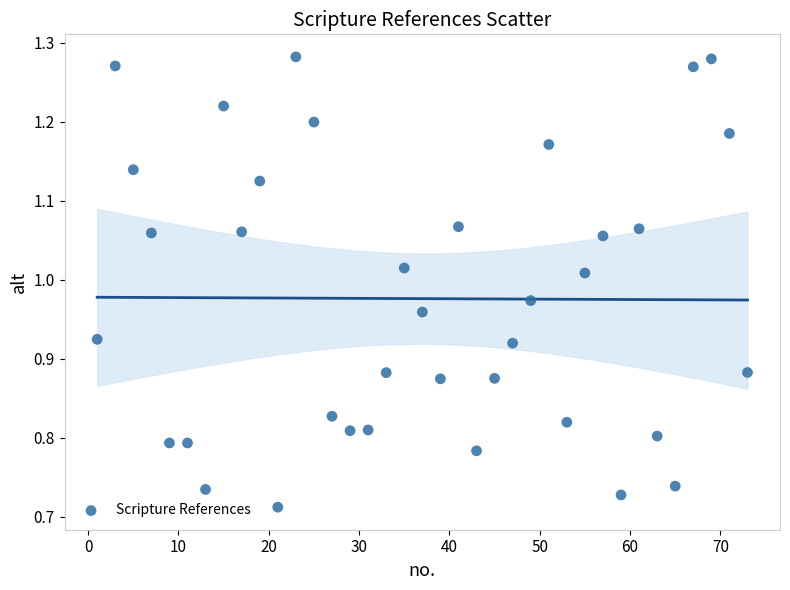

What is the range of Y values (max minus min)?

0.6